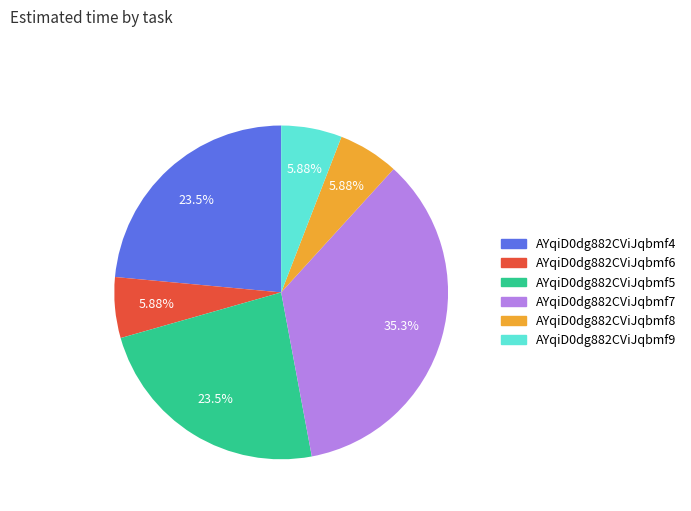

How many segments does this pie chart have?

6